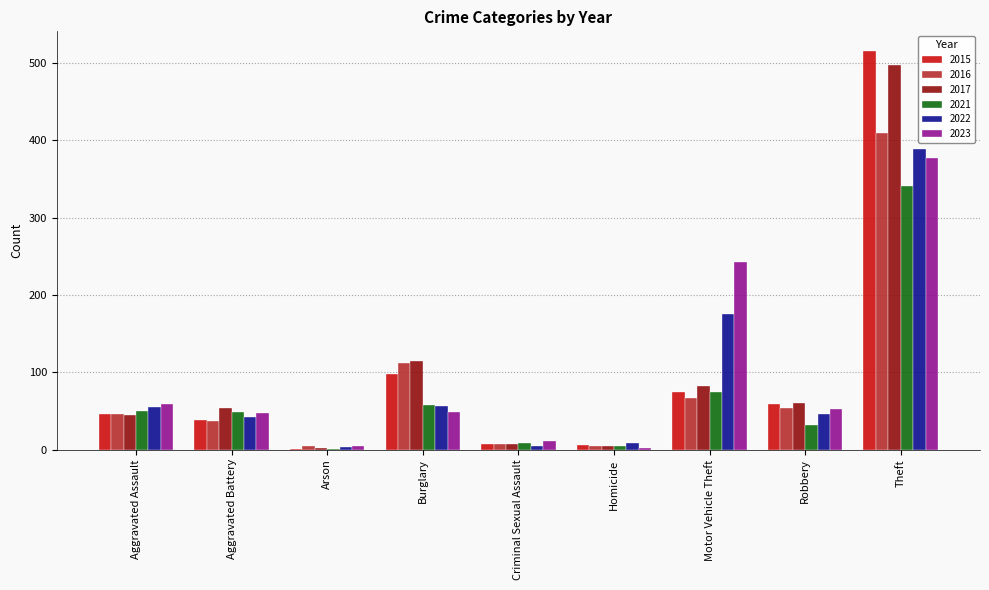

What is the sum of all 2022 values?

779